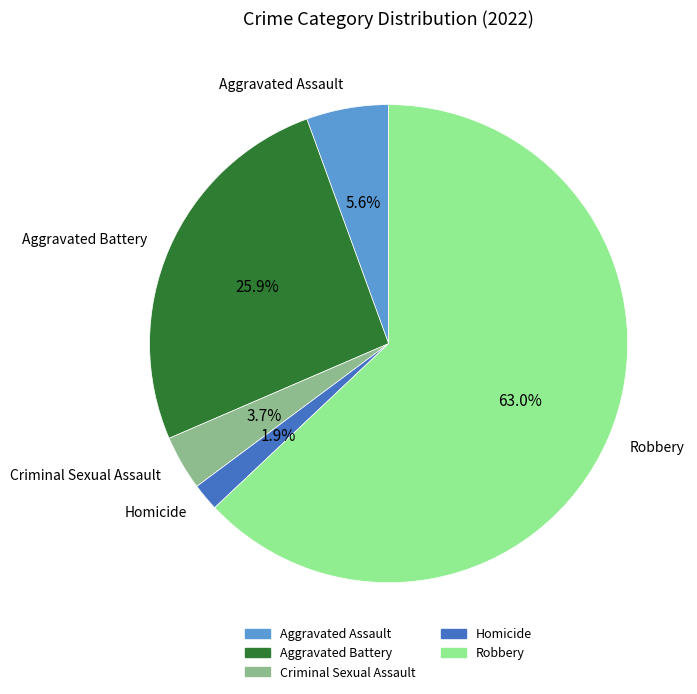

To the nearest percent, what is the average slice percentage?

20%